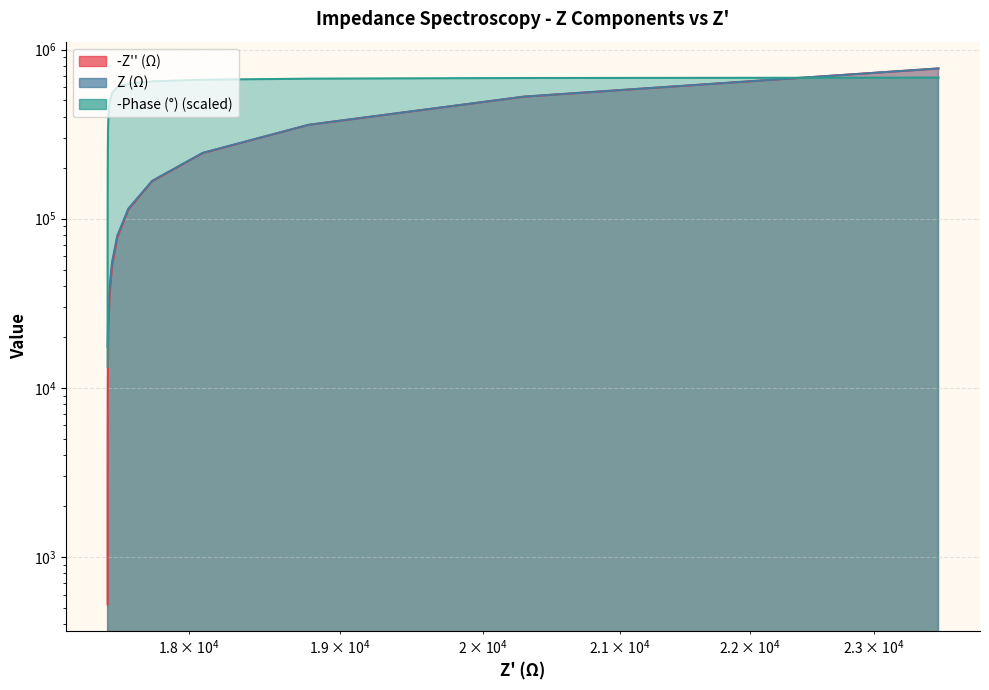

Between 17614.4269641517 and 20293.9009059149, which is larger?

20293.9009059149